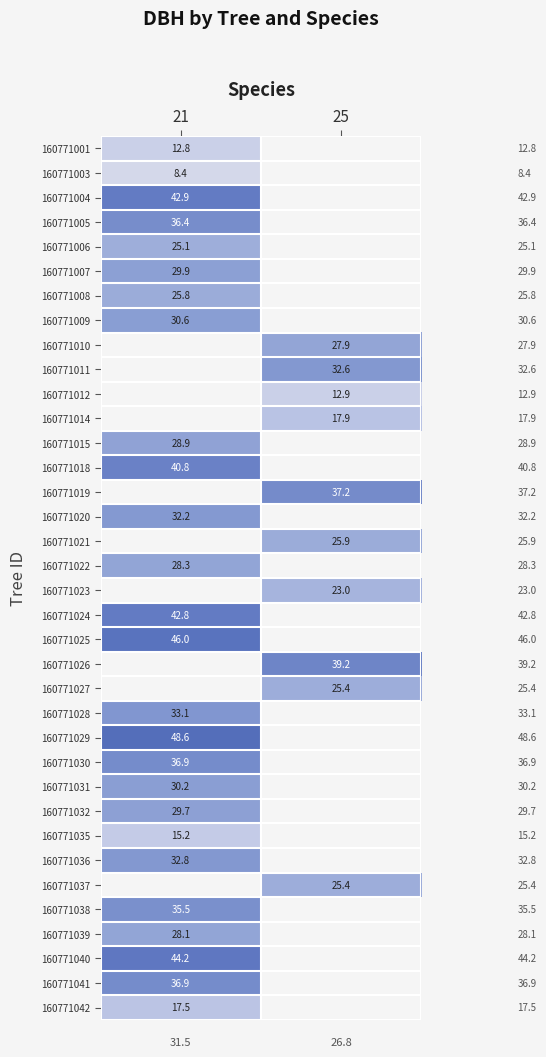

Is the value of 160771028 at 21 greater than the value of 160771030 at 21?

No